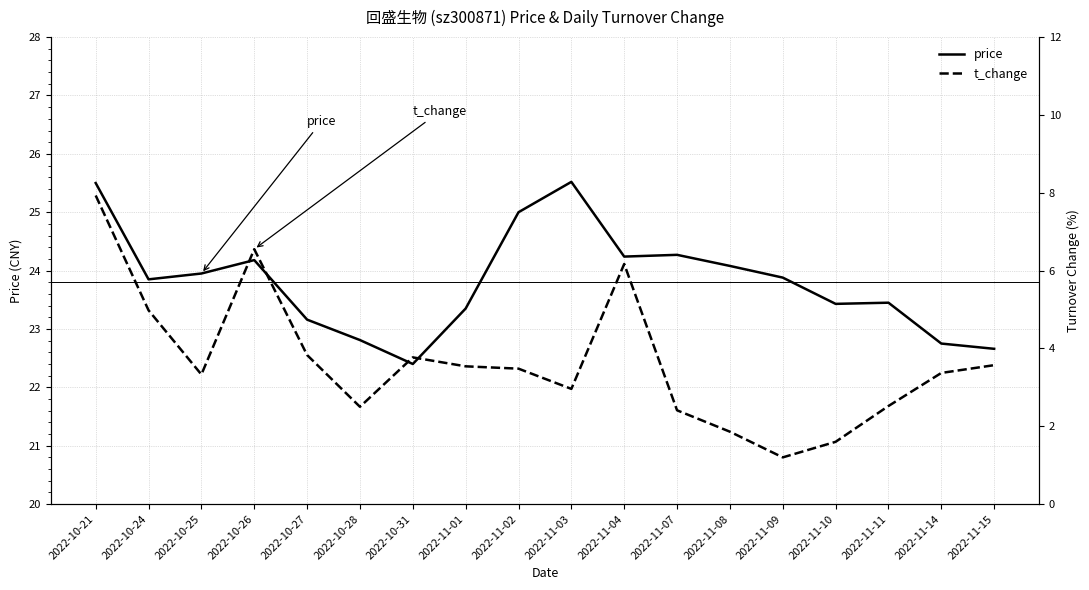

What is the label of the 12th point from the right?

2022-10-31